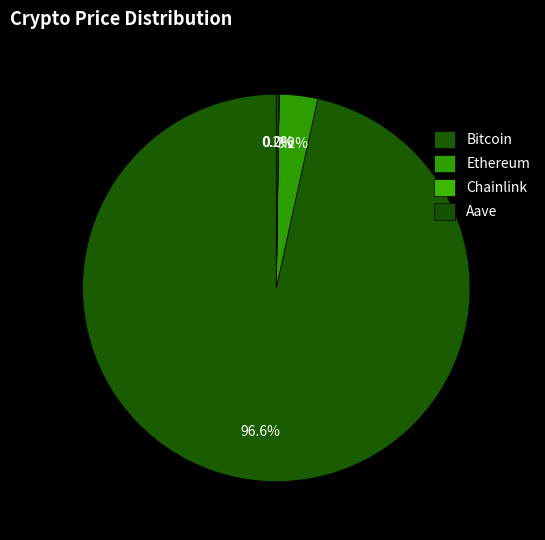

Count the number of slices in the pie.

4